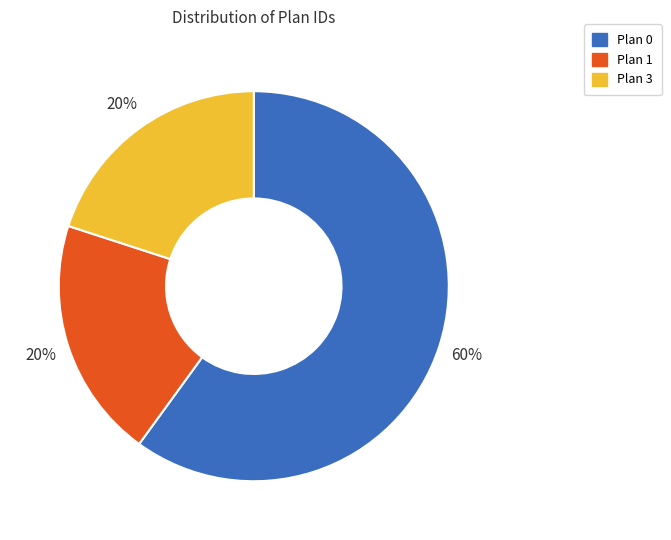

To the nearest percent, what is the average slice percentage?

33%